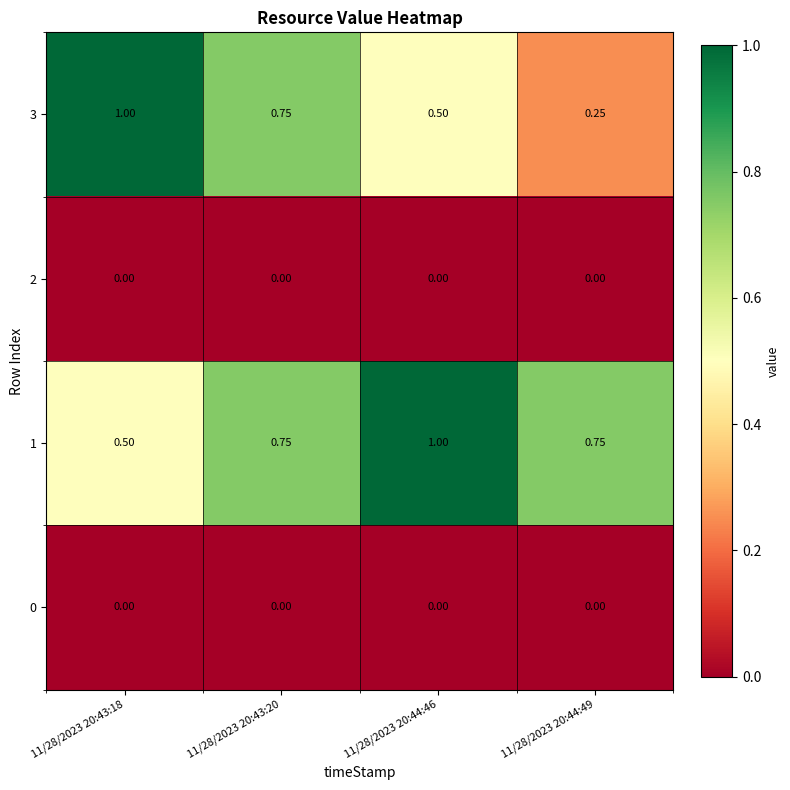

Which series has the widest spread of values?

3